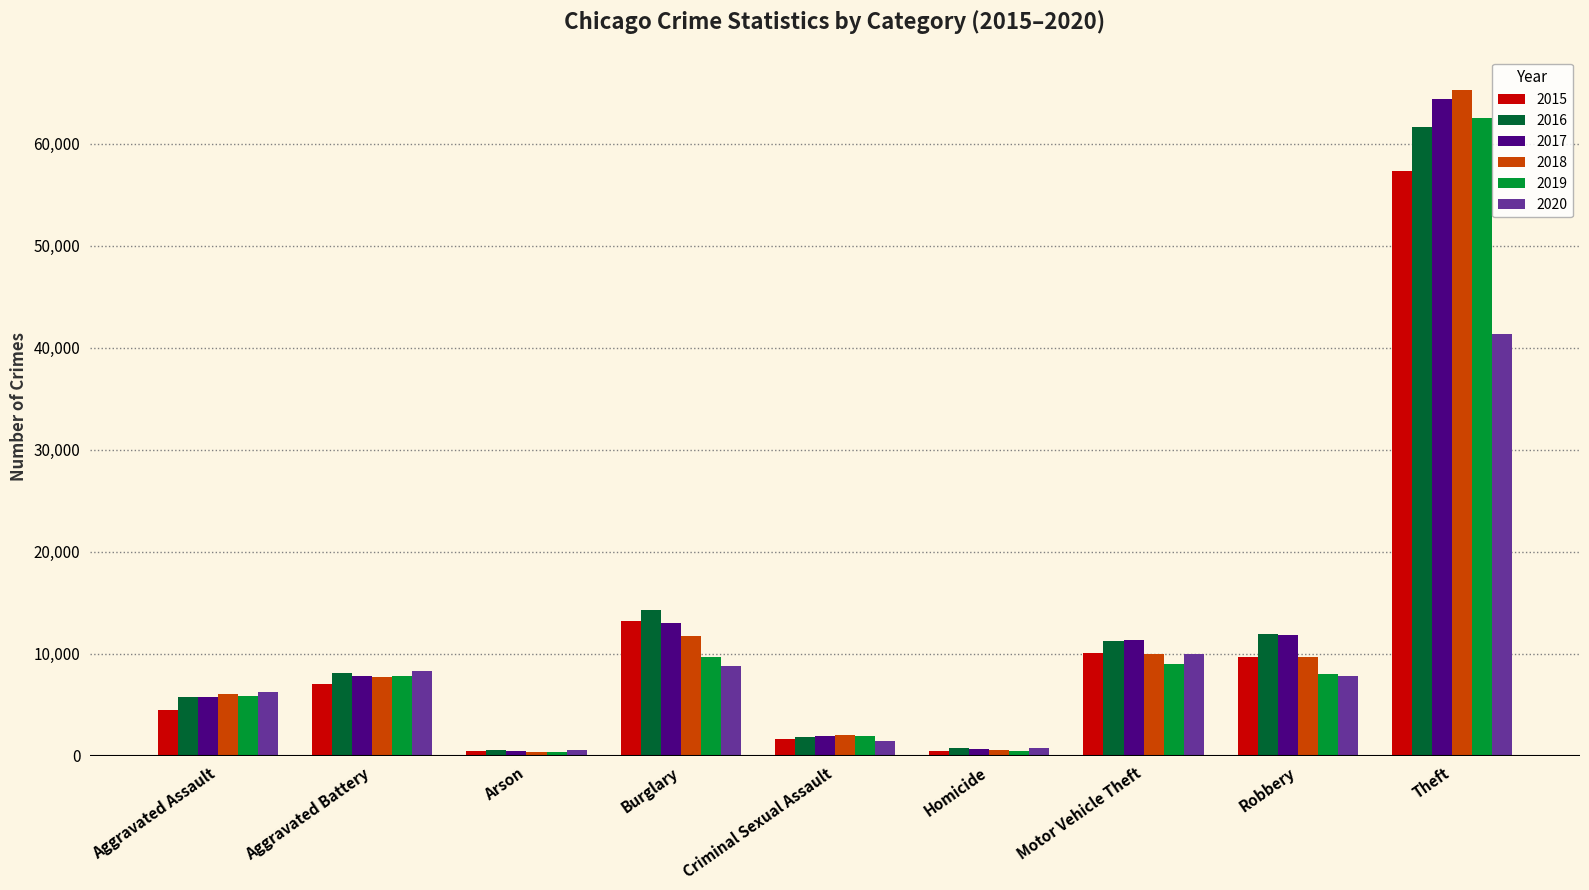

How many data points in 2019 are less than 7857?

4